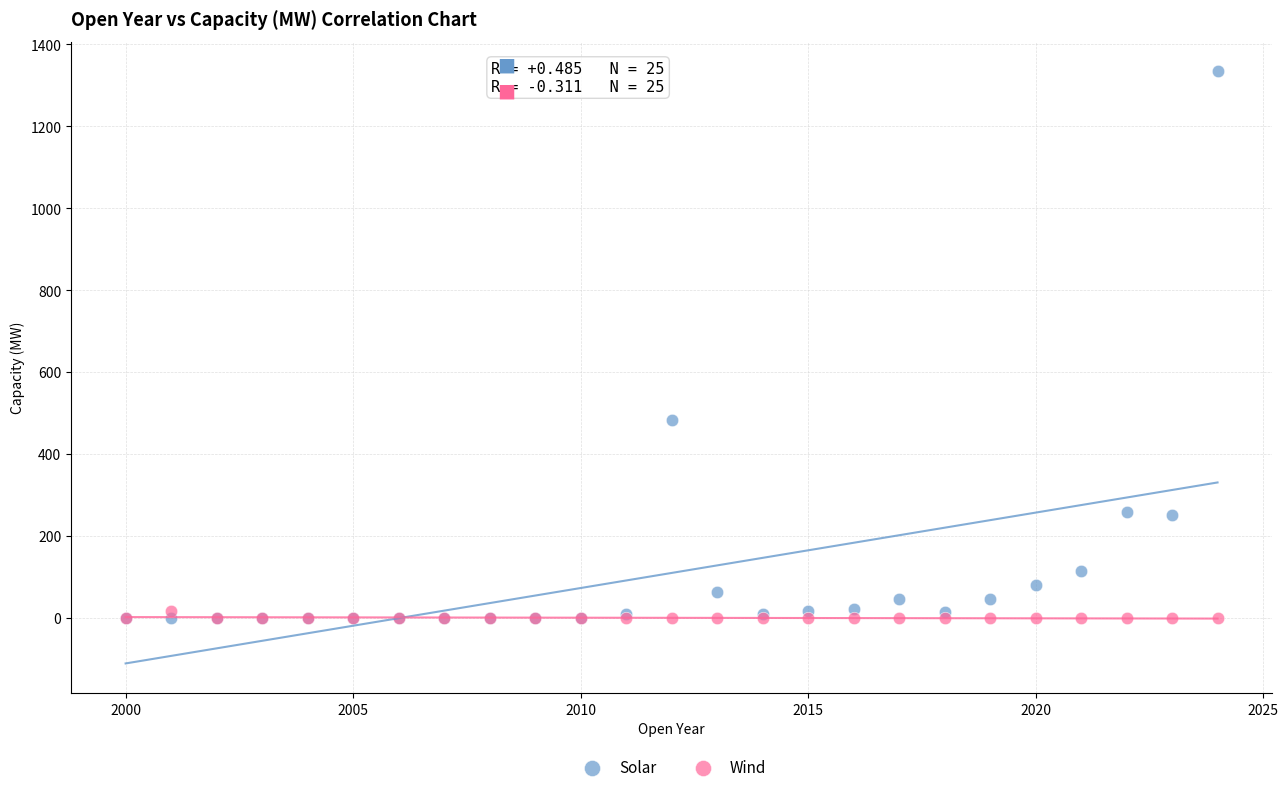

What are all the series names shown in the legend?

Solar, Wind